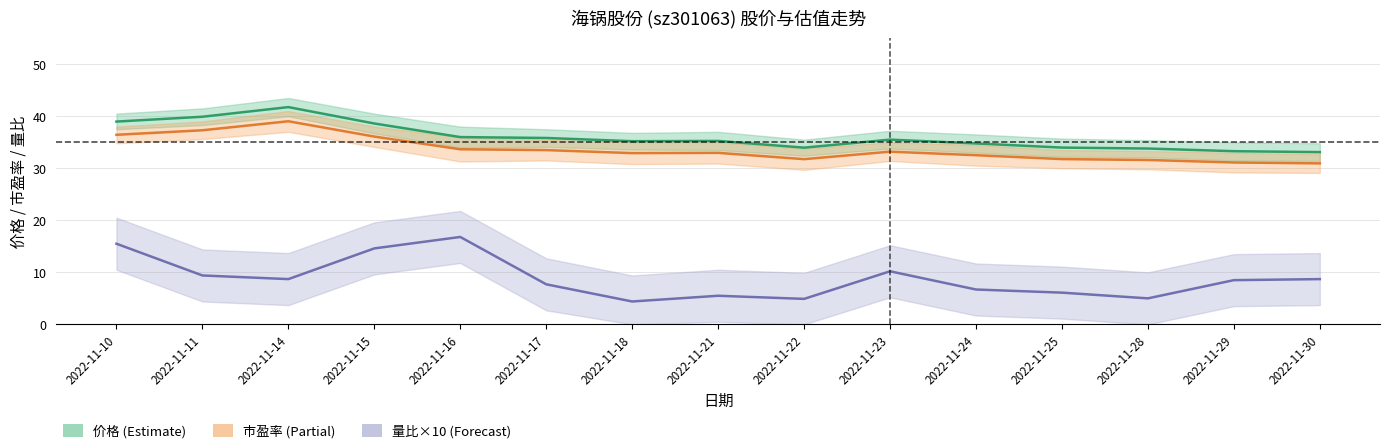

Rank the series by their maximum value, from lowest to highest.

量比×10, 市盈率, 价格